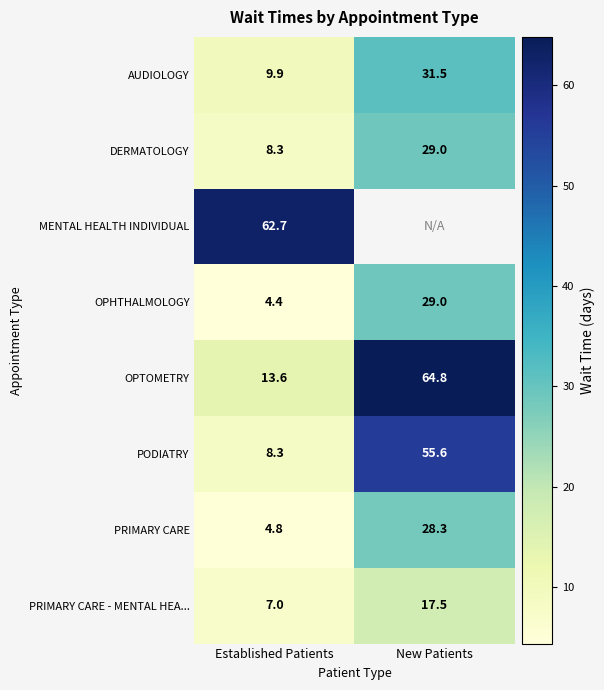

What is the total value across all series at Established Patients?

119.0